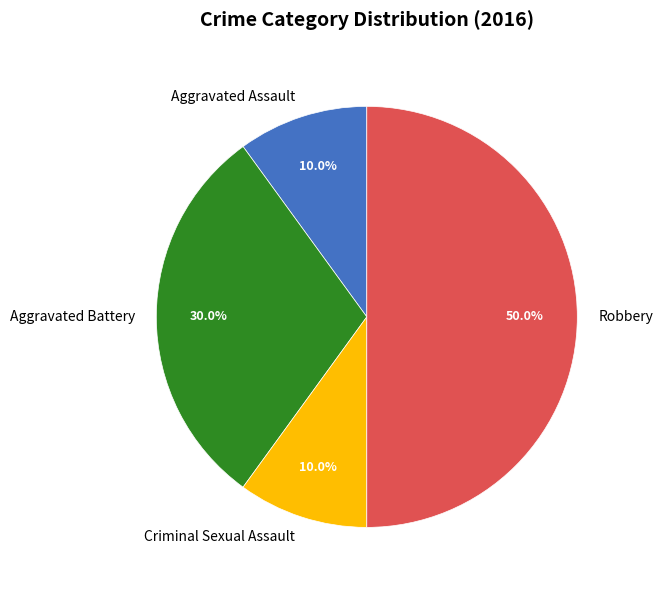

To the nearest percent, what portion does Criminal Sexual Assault represent?

10%